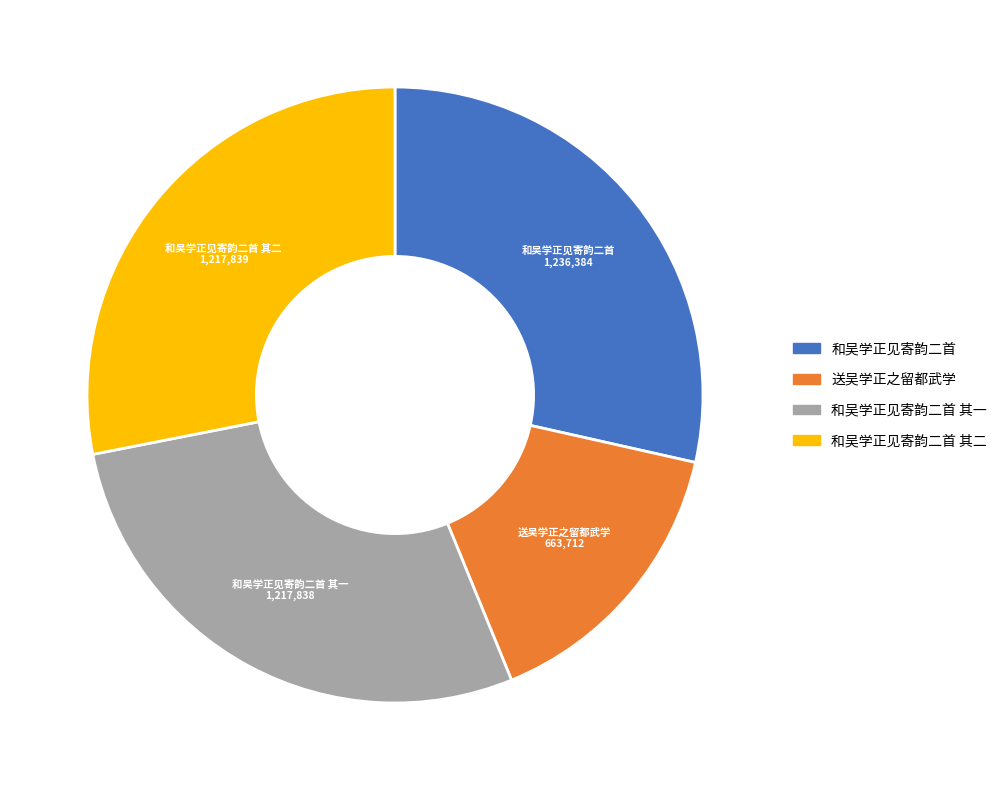

Is there any slice that represents more than half of the pie?

No